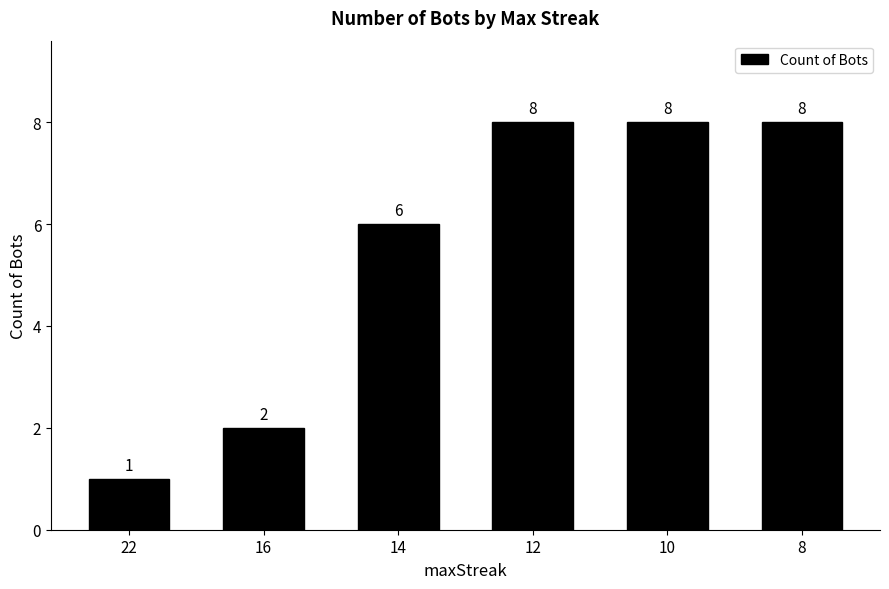

Reading left to right, extract all data points from this chart.

1	2	6	8	8	8